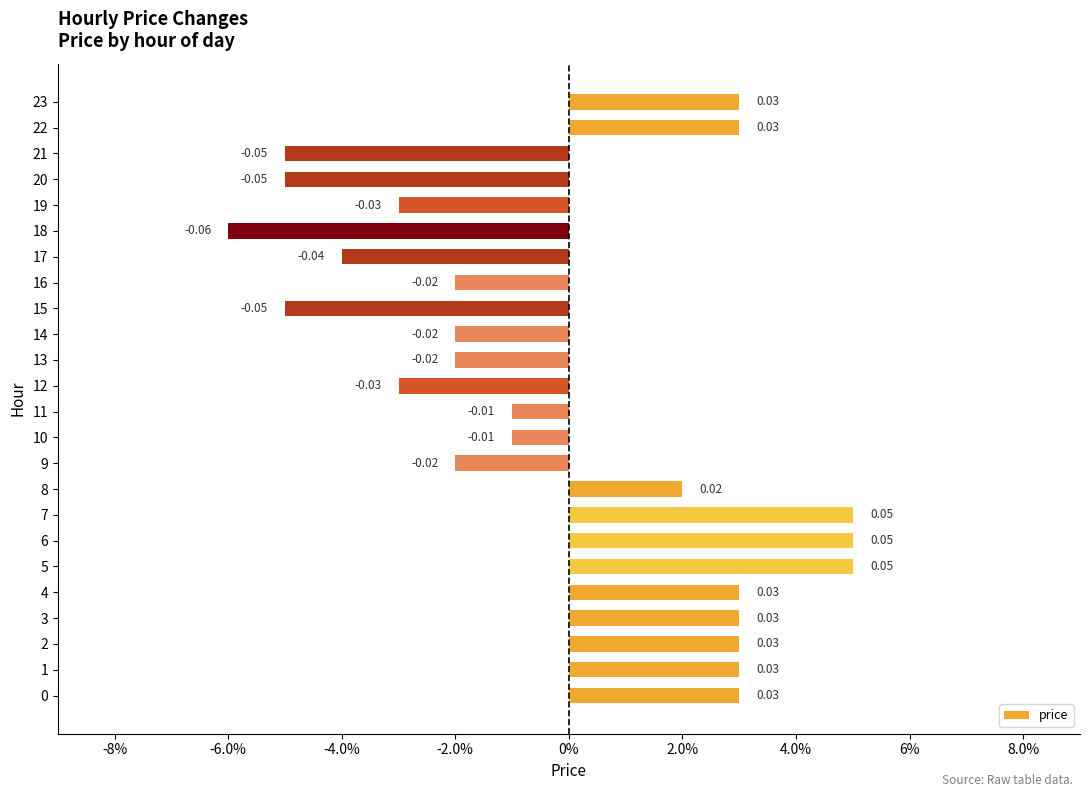

What is the difference between the values at 22 and 21?

0.1